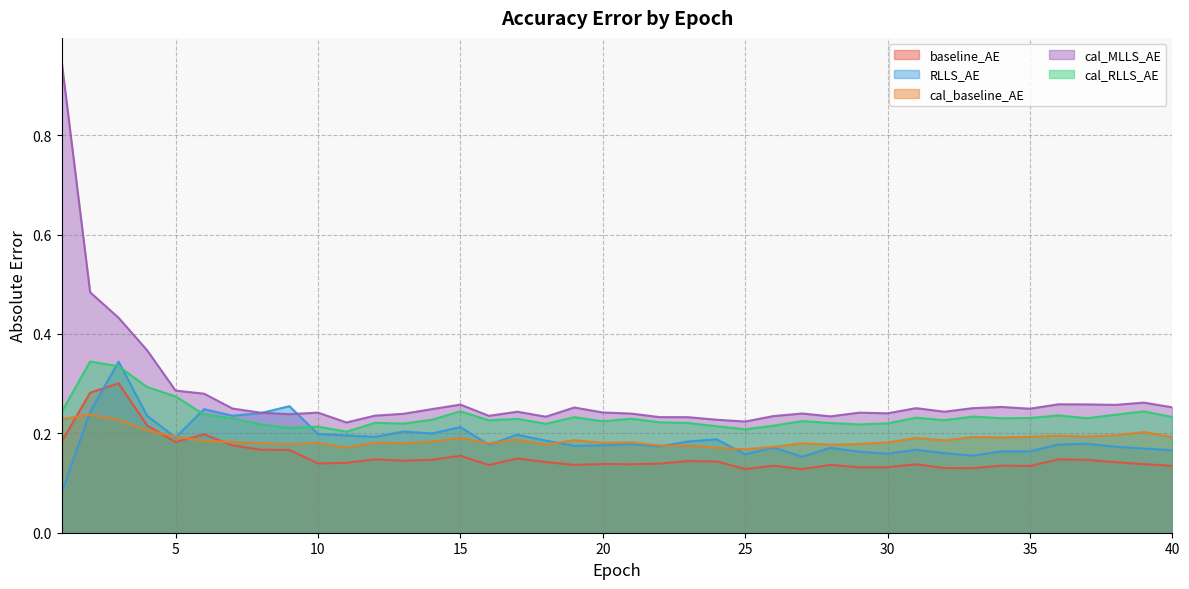

How many interior local valleys does the RLLS_AE series have?

12